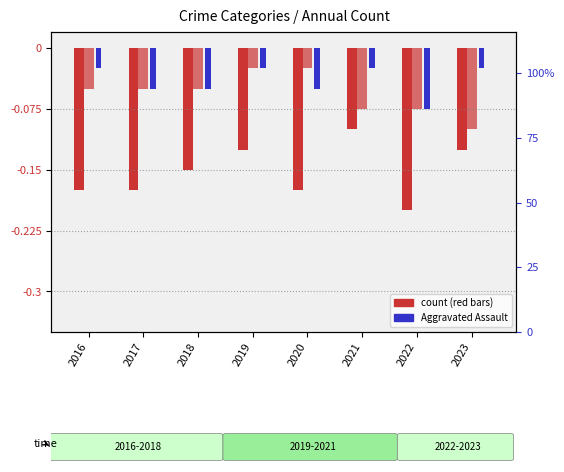

What is the sum of all Aggravated Assault values?

-0.3